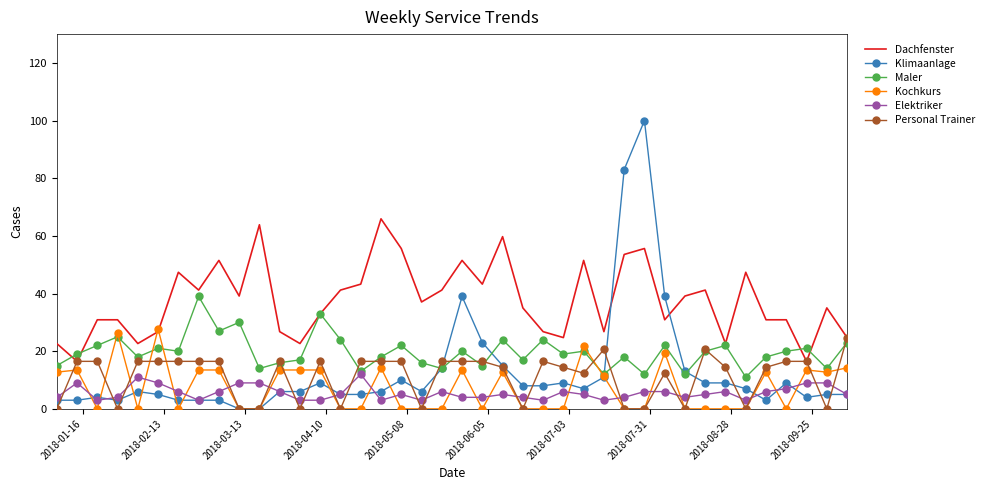

True or false: Dachfenster and Elektriker intersect in this chart.

False